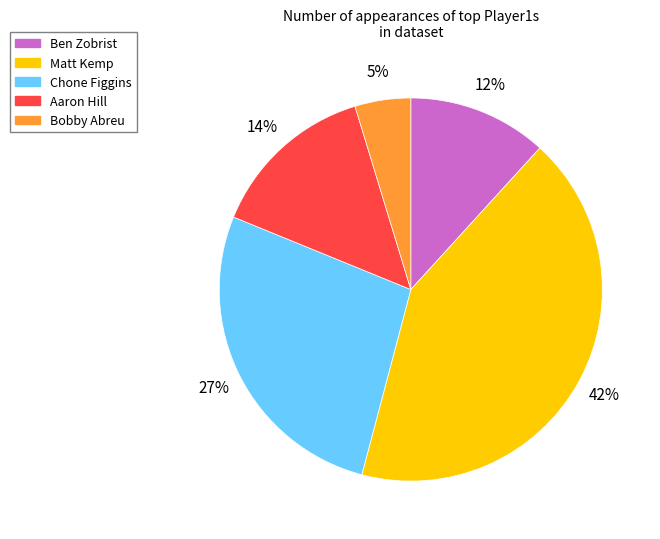

True or false: Bobby Abreu accounts for 5% of the total.

True